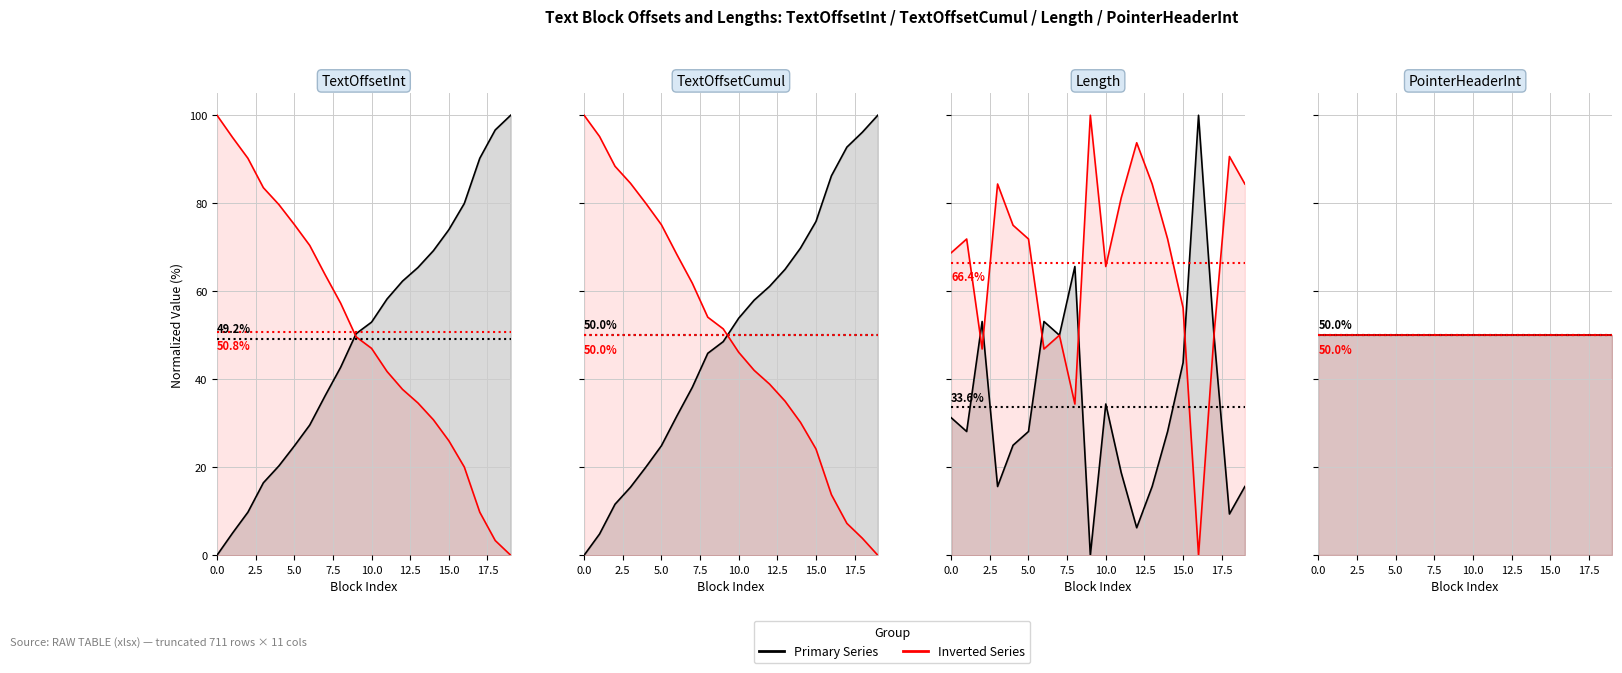

After their last crossing, which series has the higher values: TextOffsetCumul or TextOffsetInt?

TextOffsetInt